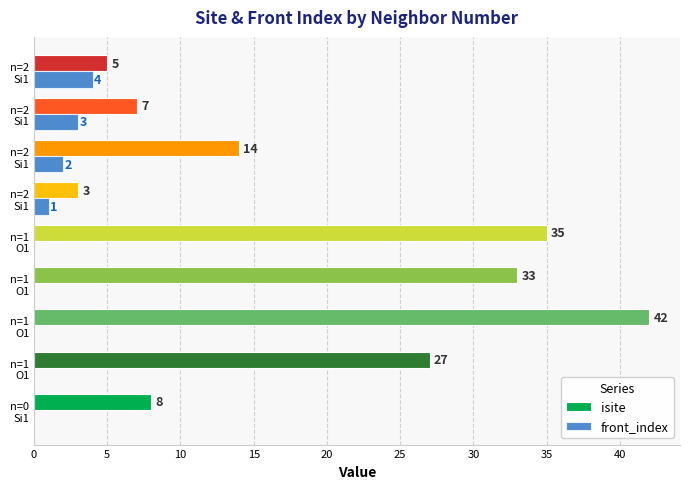

What is the difference between the maximum and minimum values in the front_index series?

4